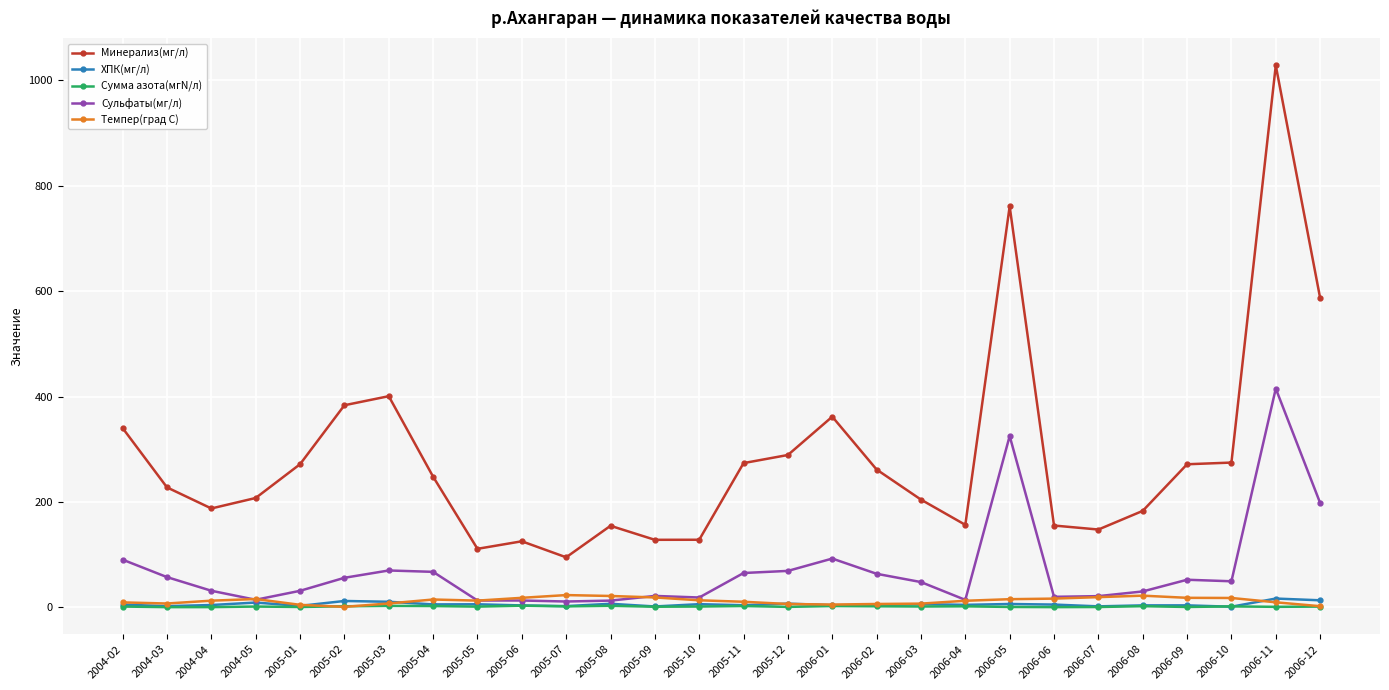

How many values in the ХПК(мг/л) series are below 5?

14